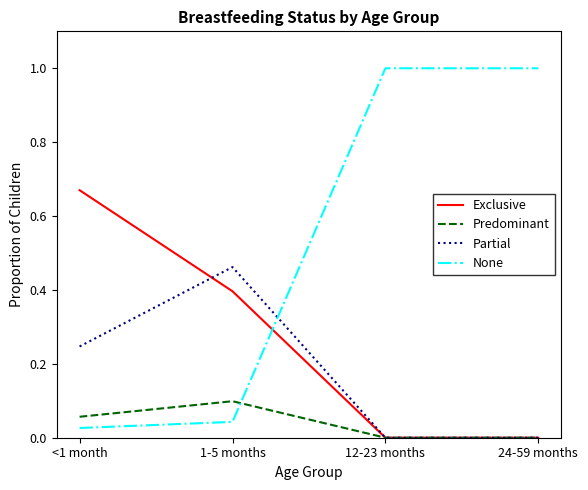

True or false: None has a value of 0.0 at 1-5 months.

True